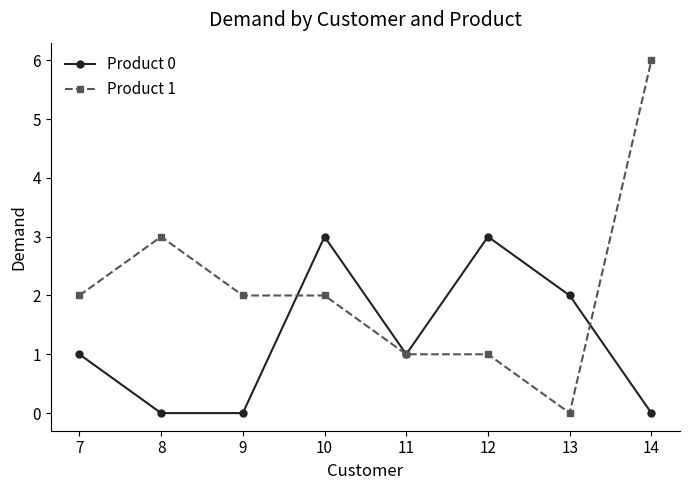

Between 9 and 12, which series saw the biggest shift?

Product 0